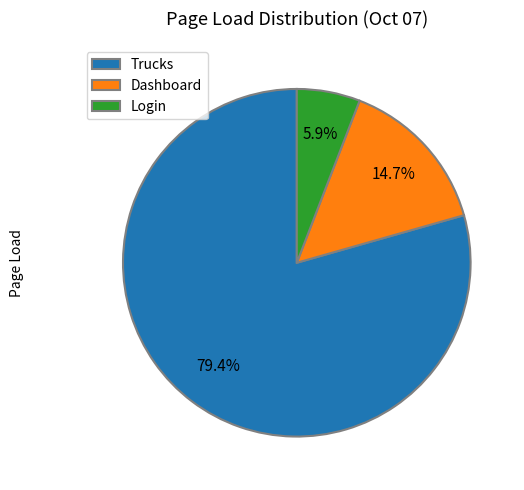

To the nearest percent, what is the difference between the Trucks and Dashboard slice percentages?

65%